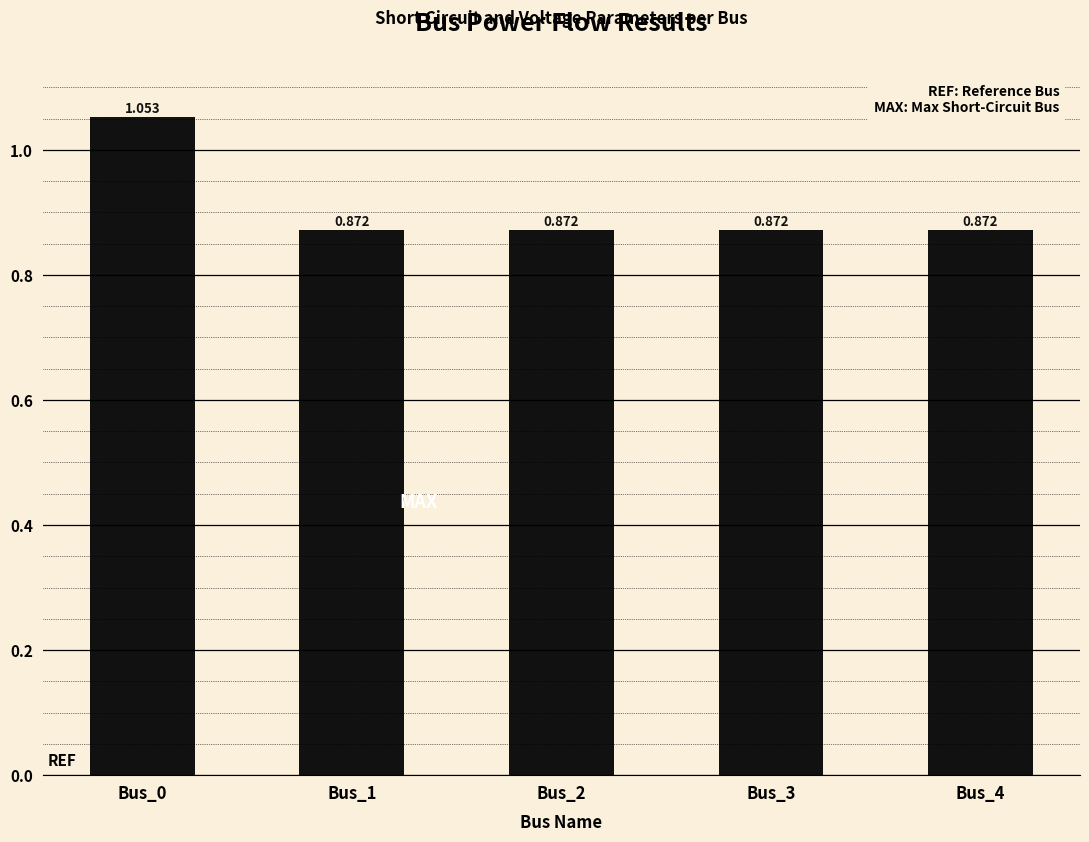

What is the smallest value displayed?

0.9